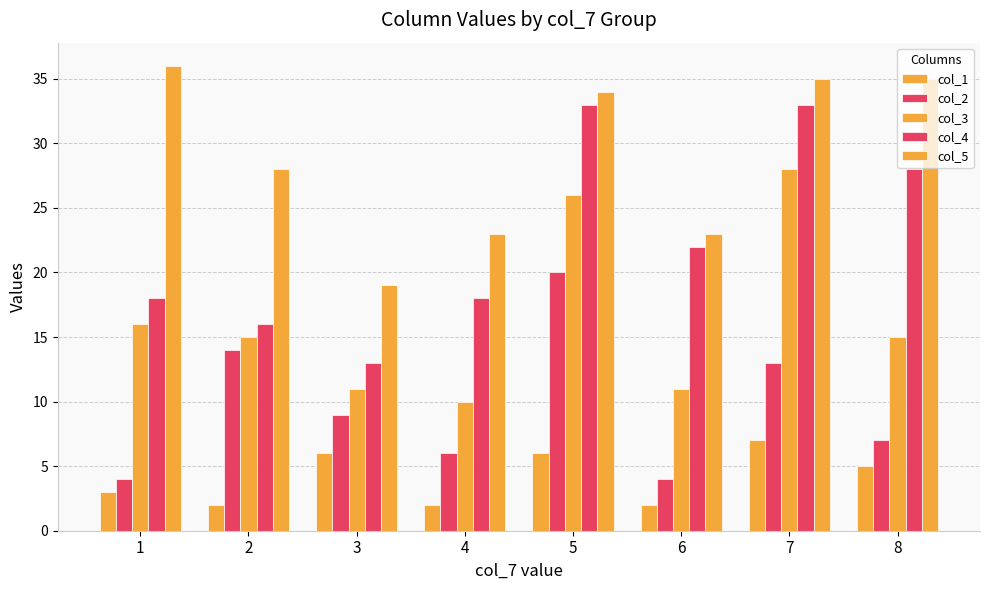

What is the minimum value for col_4?

13